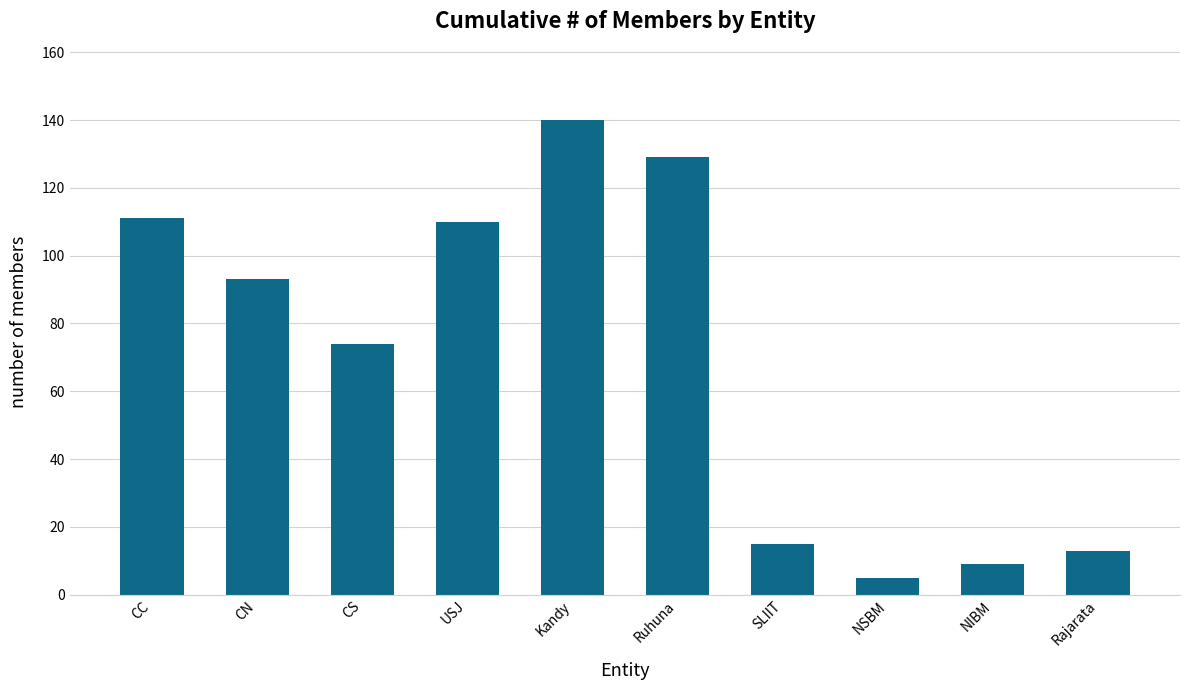

How many bars are there in total?

10